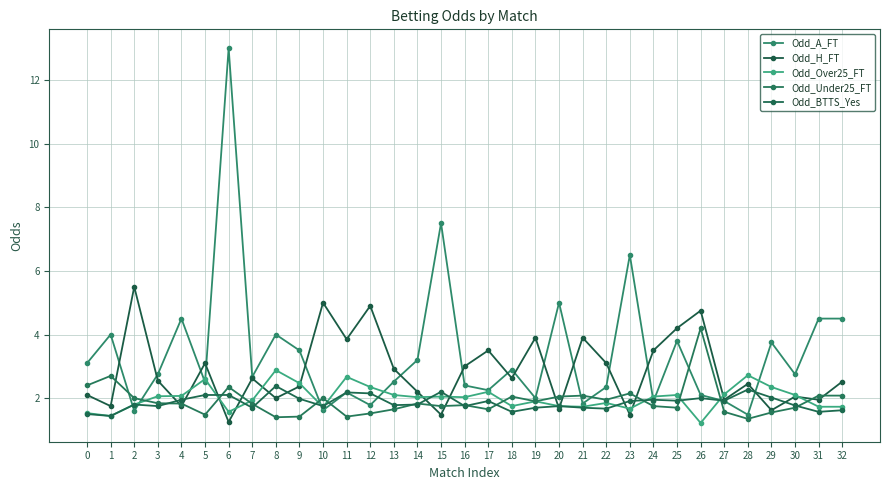

How many times do Odd_A_FT and Odd_Over25_FT cross each other?

10